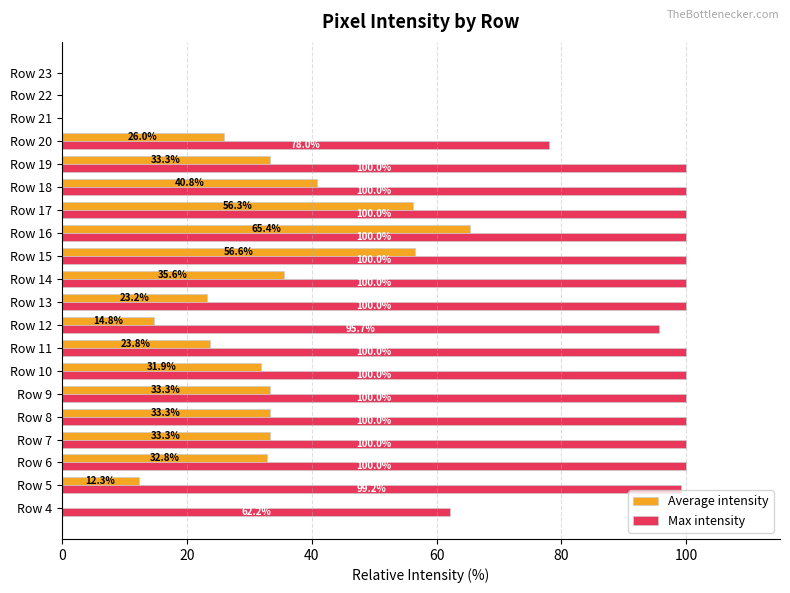

Which series has the largest total across all categories?

Max intensity